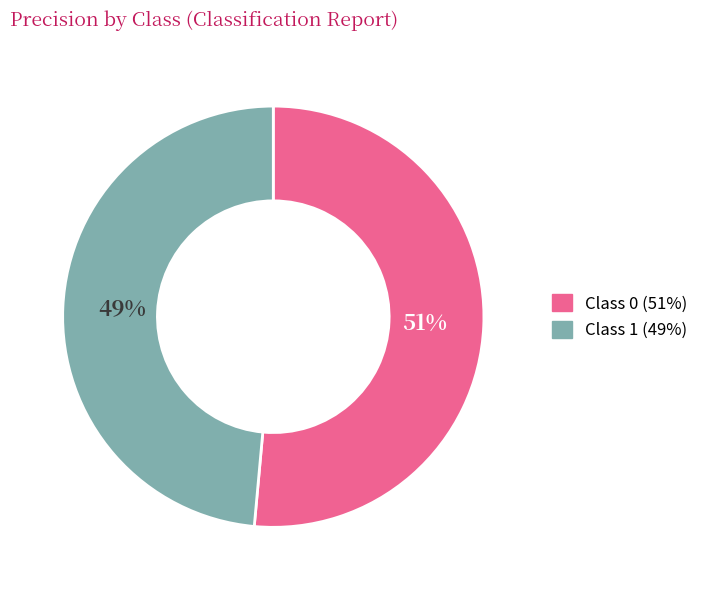

To the nearest percent, what is the average slice percentage?

50%